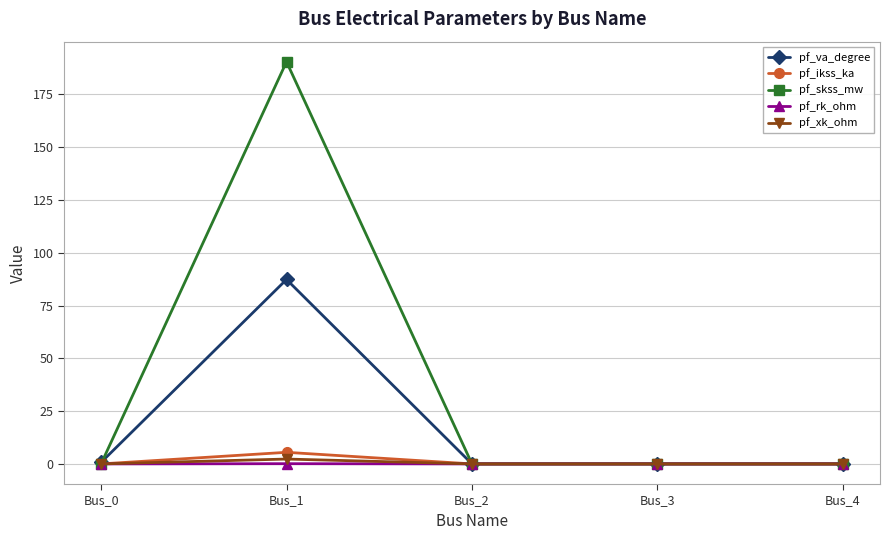

What is the value of the pf_ikss_ka point at the 2nd from the left?

5.5